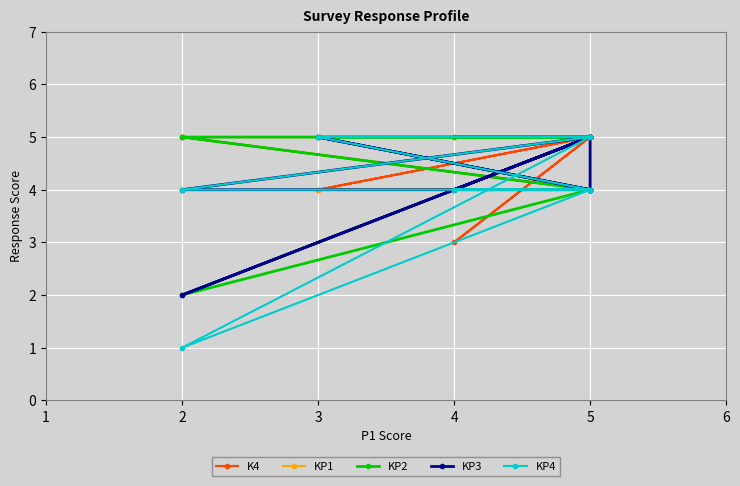

True or false: KP3 and KP4 intersect in this chart.

False